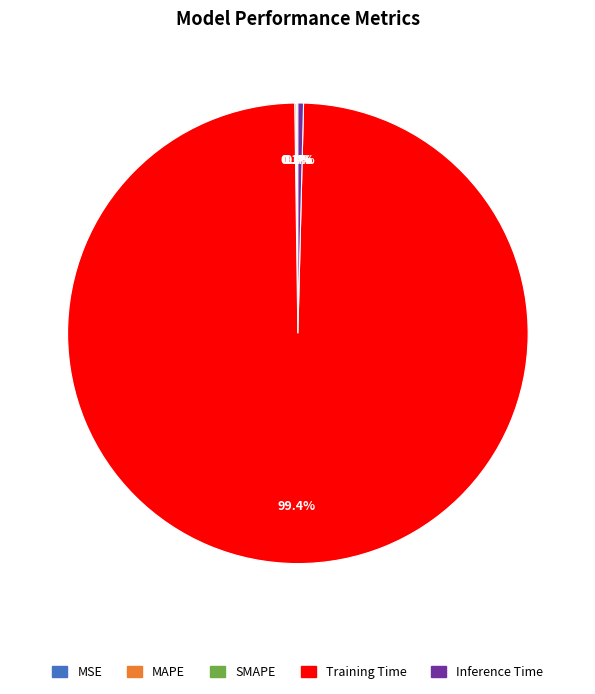

To the nearest percent, what is the difference between the largest and smallest slice percentages?

99%